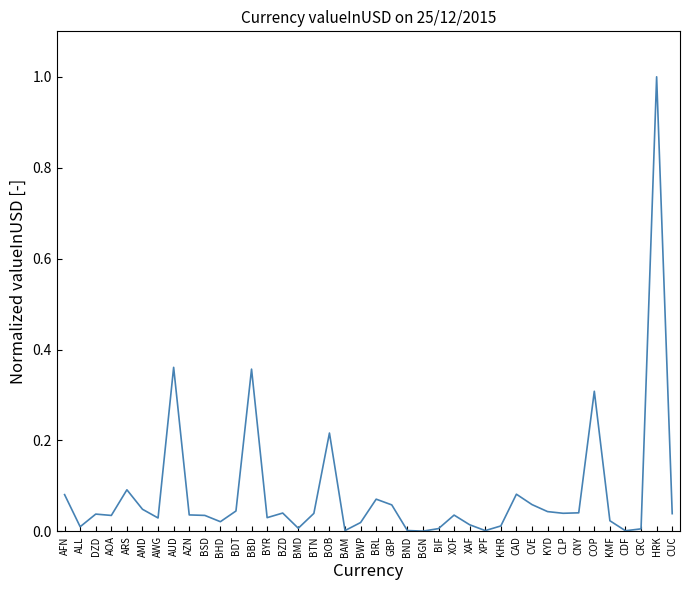

Read the value at COP.

0.3